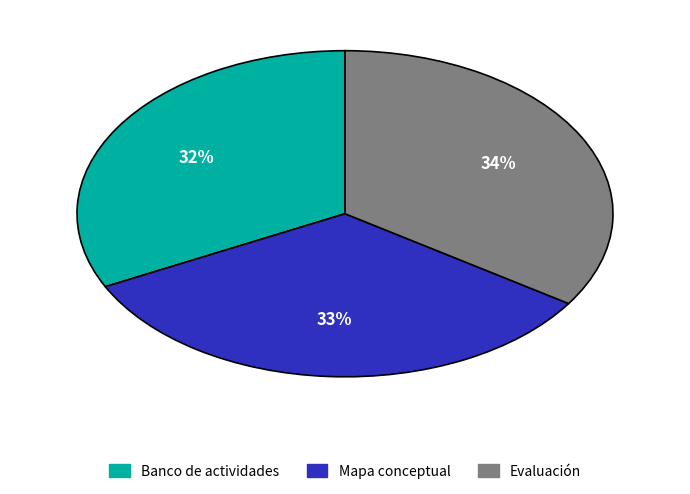

Count the number of slices in the pie.

3